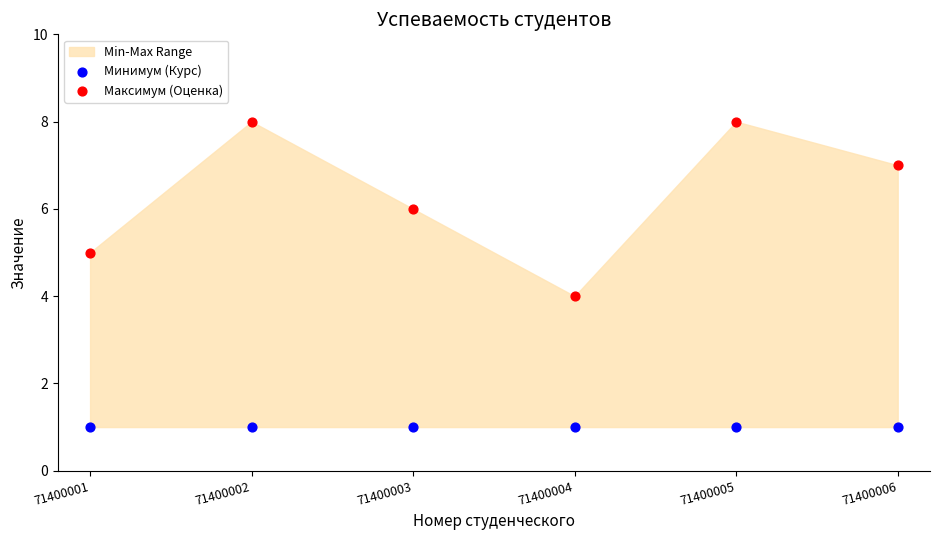

Across all data points, what is the average Y value?

4